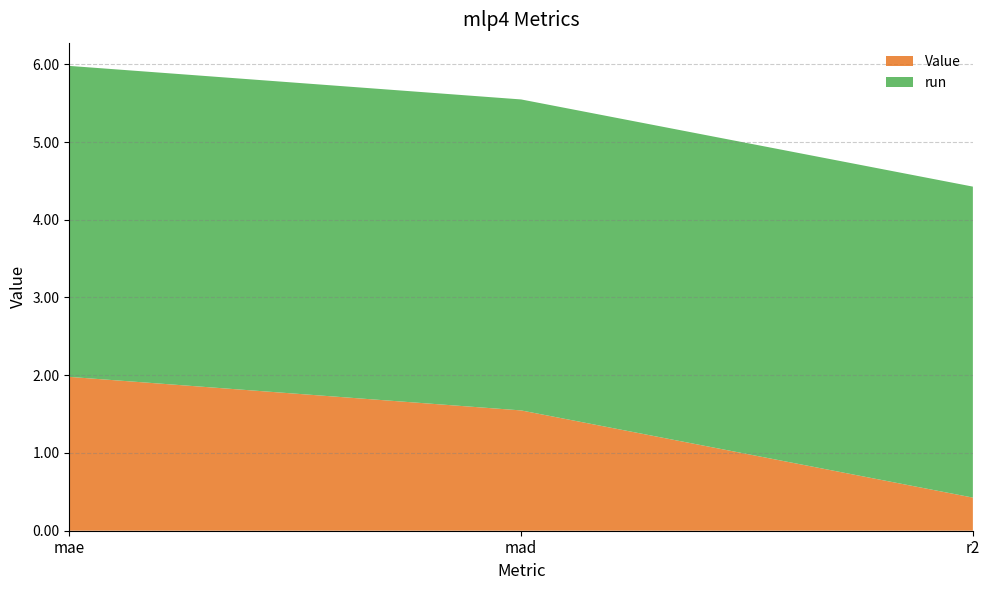

Reading left to right, what are all the values shown in this chart?

Value: mae=2.0	mad=1.5	r2=0.4
run: mae=4.0	mad=4.0	r2=4.0